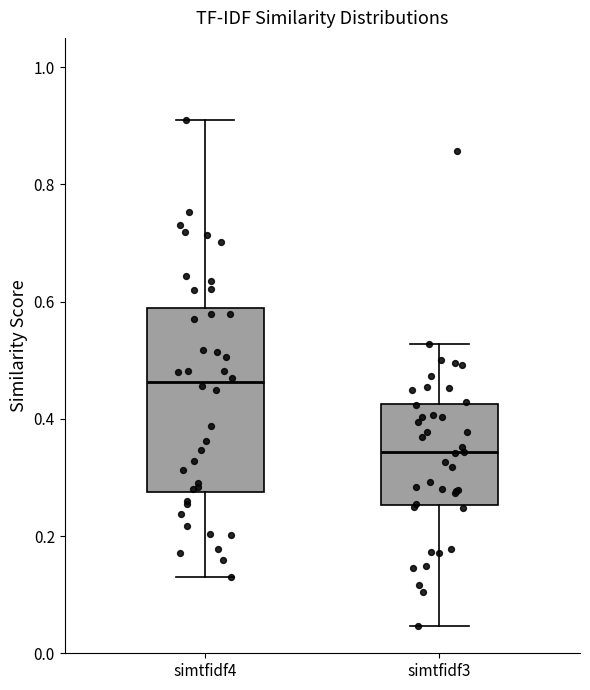

Comparing the boxes themselves (not the whiskers), which one is the tallest?

simtfidf4